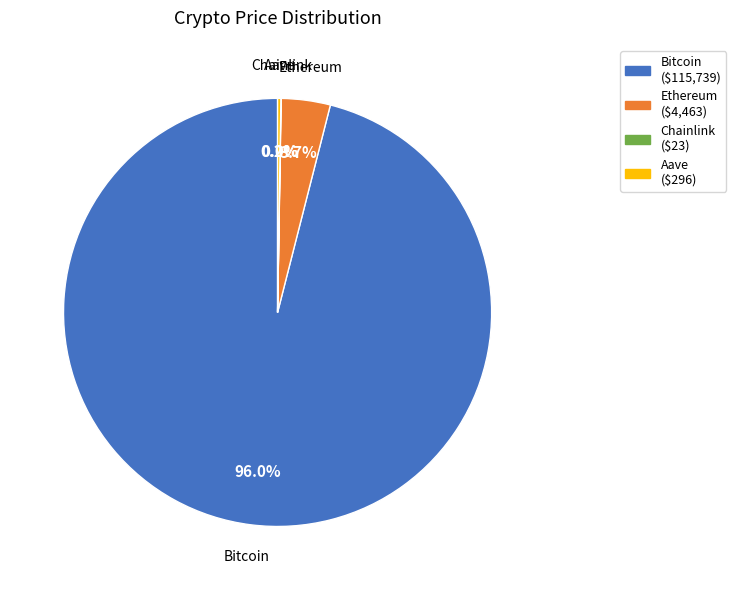

Does any single category account for the majority?

Yes